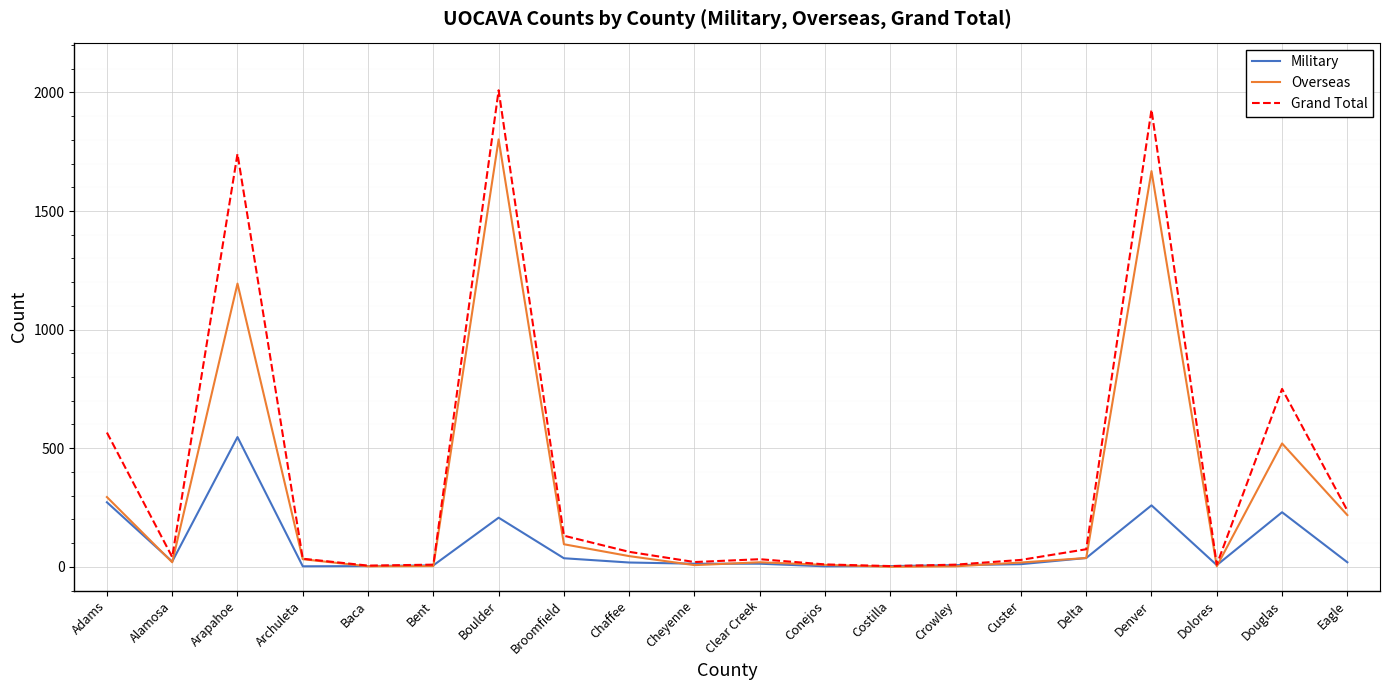

Which series has the widest spread of values?

Grand Total